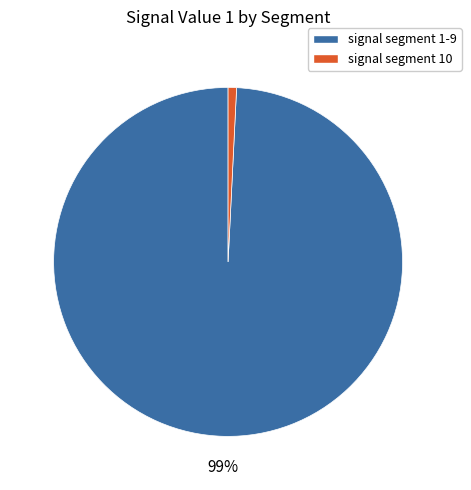

Is there a majority slice in this chart?

Yes